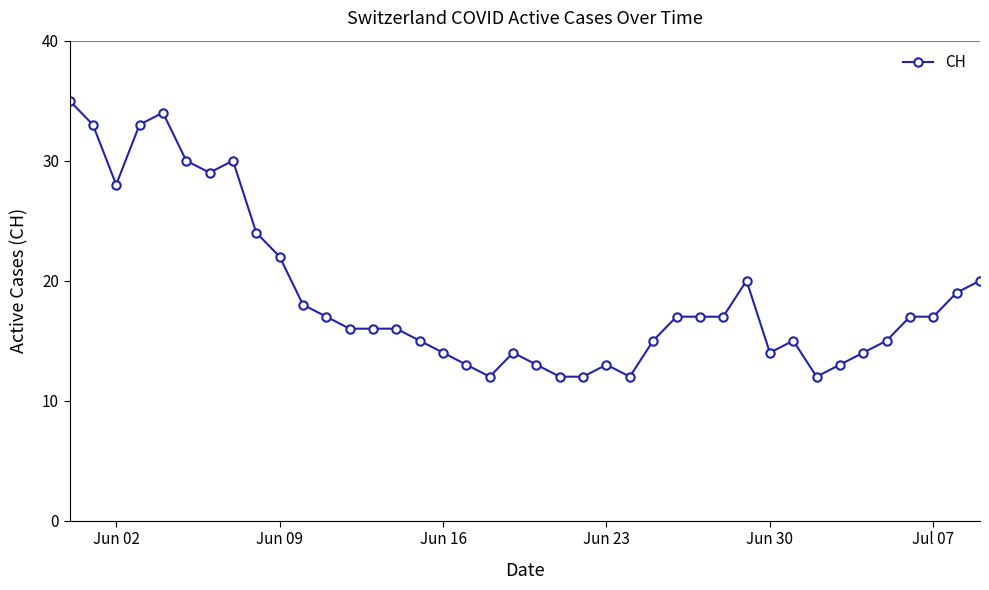

True or false: the data has more than 2 interior local peaks.

True